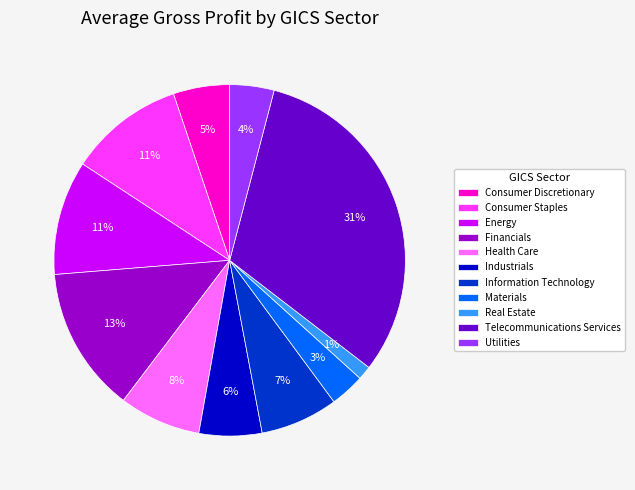

Is the sum of Financials and Information Technology greater than half?

No